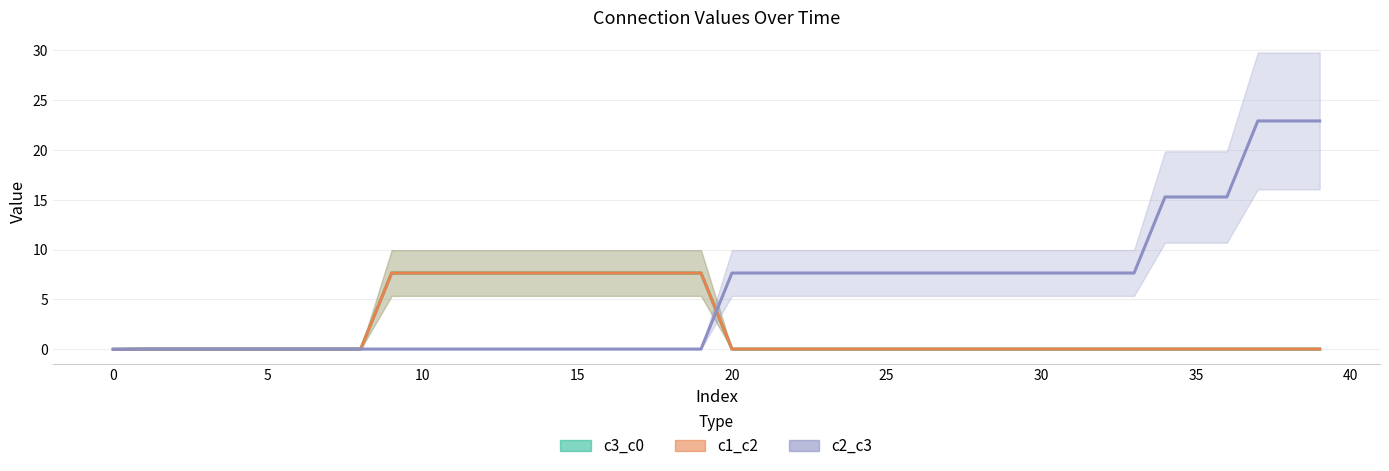

True or false: c2_c3 has more than 1 points higher than both neighbors.

True